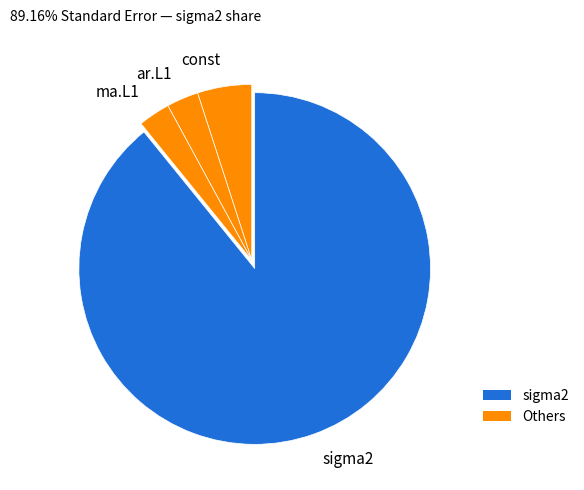

Is there any slice that represents more than half of the pie?

Yes